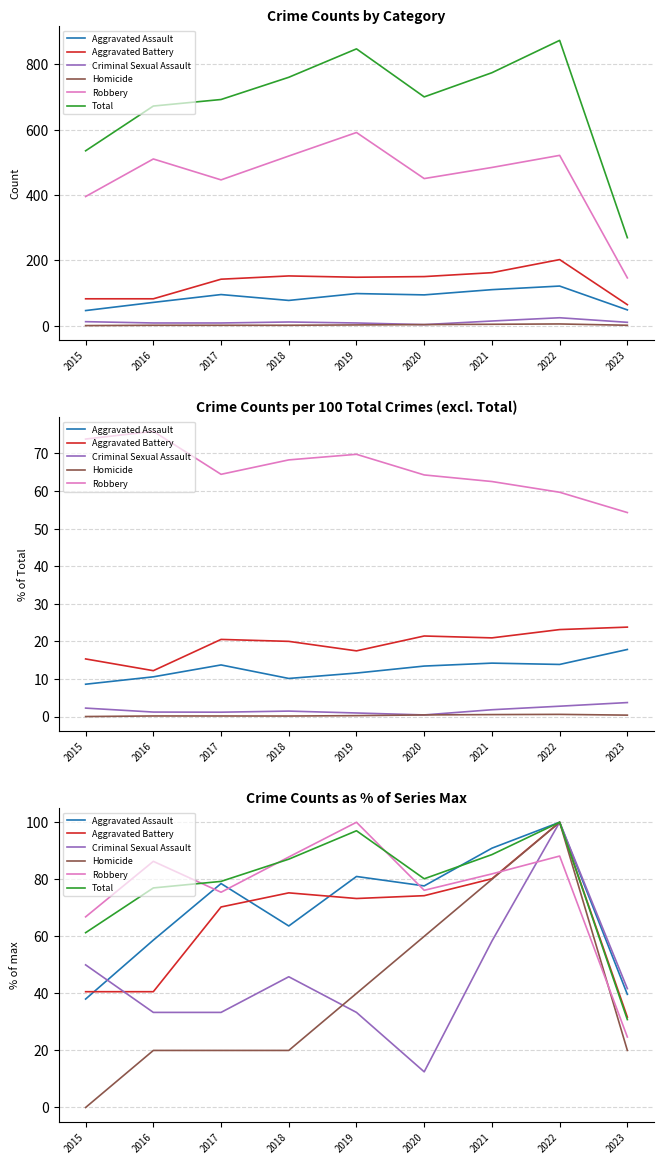

At which category is the sum across all series the highest?

2022